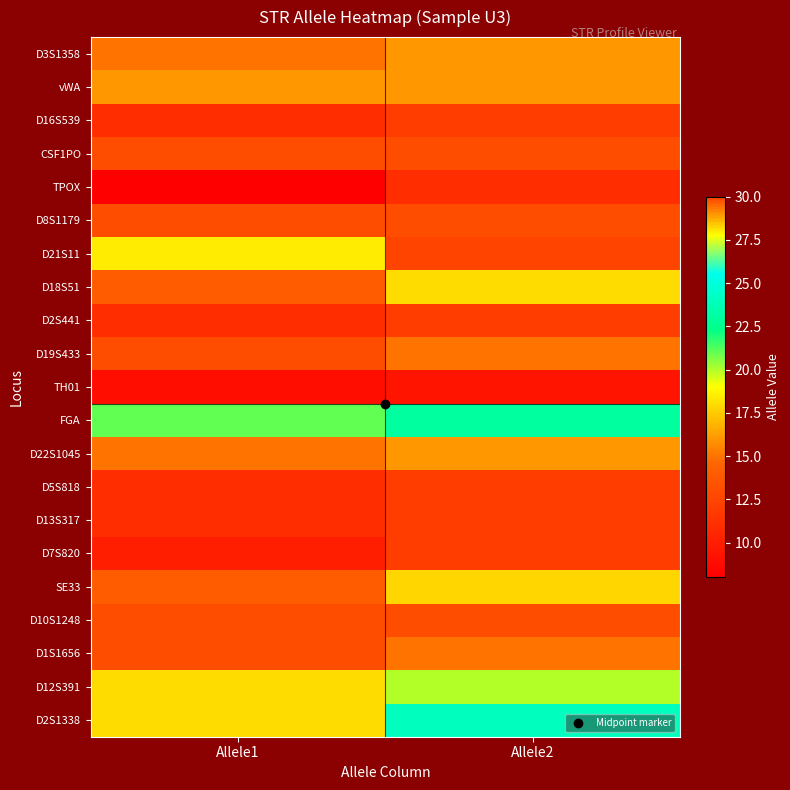

Rank the series at Allele1 from highest to lowest value.

D21S11, FGA, D12S391, D2S1338, vWA, D3S1358, D22S1045, D18S51, SE33, CSF1PO, D8S1179, D19S433, D10S1248, D1S1656, D16S539, D2S441, D5S818, D13S317, D7S820, TH01, TPOX